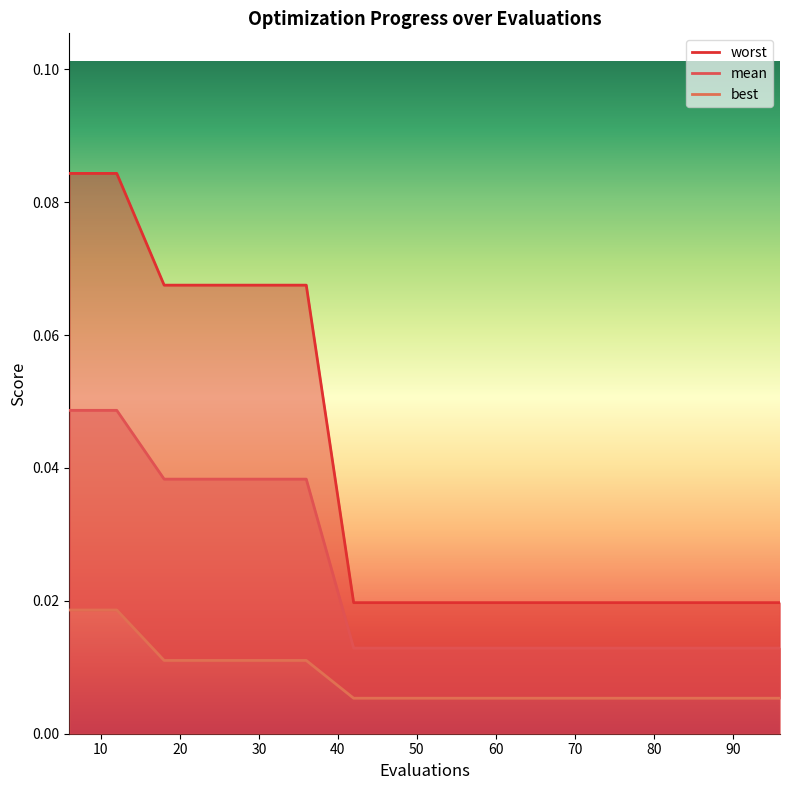

The mean series shows 0.0 at 50. True or false?

True